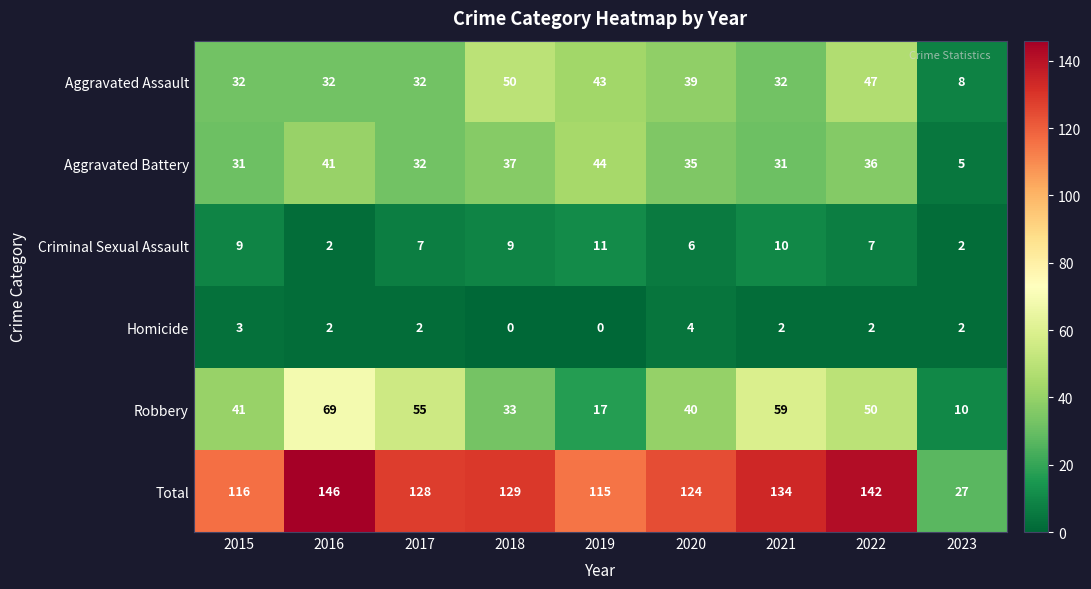

The Criminal Sexual Assault series shows 17 at 2019. True or false?

False